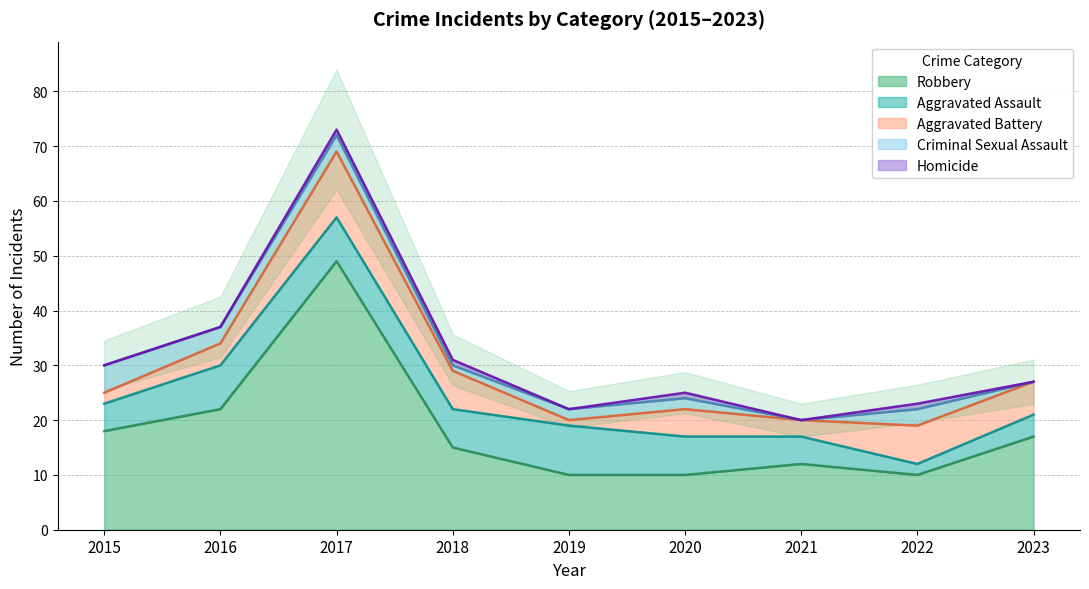

Which series has the largest total across all categories?

Robbery